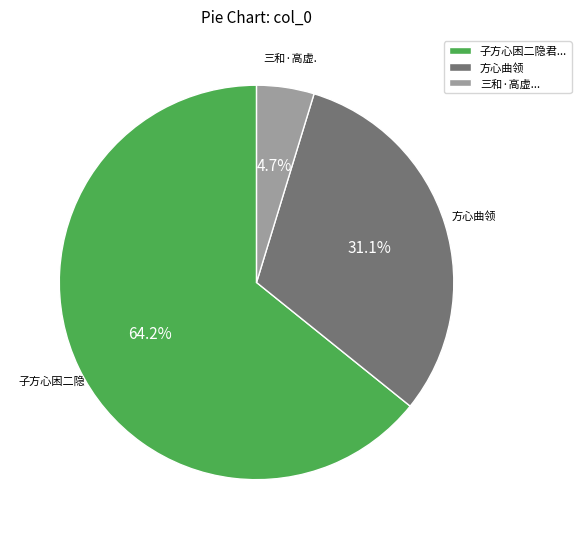

Is the sum of 方心曲领 and 子方心困二隐君... greater than half?

Yes